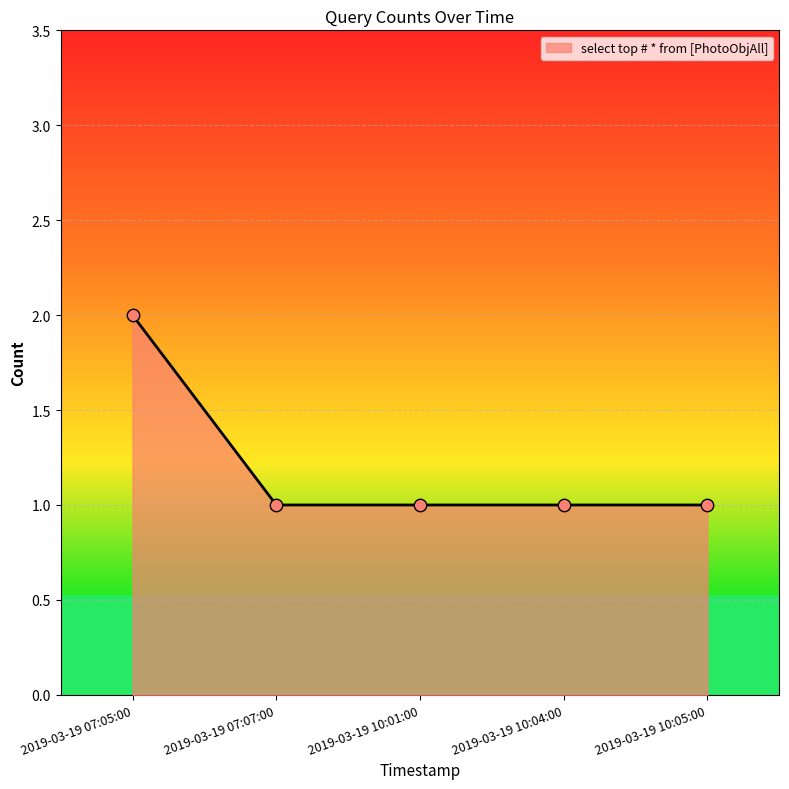

What is the change in value from 2019-03-19 07:05:00 to 2019-03-19 07:07:00?

-1